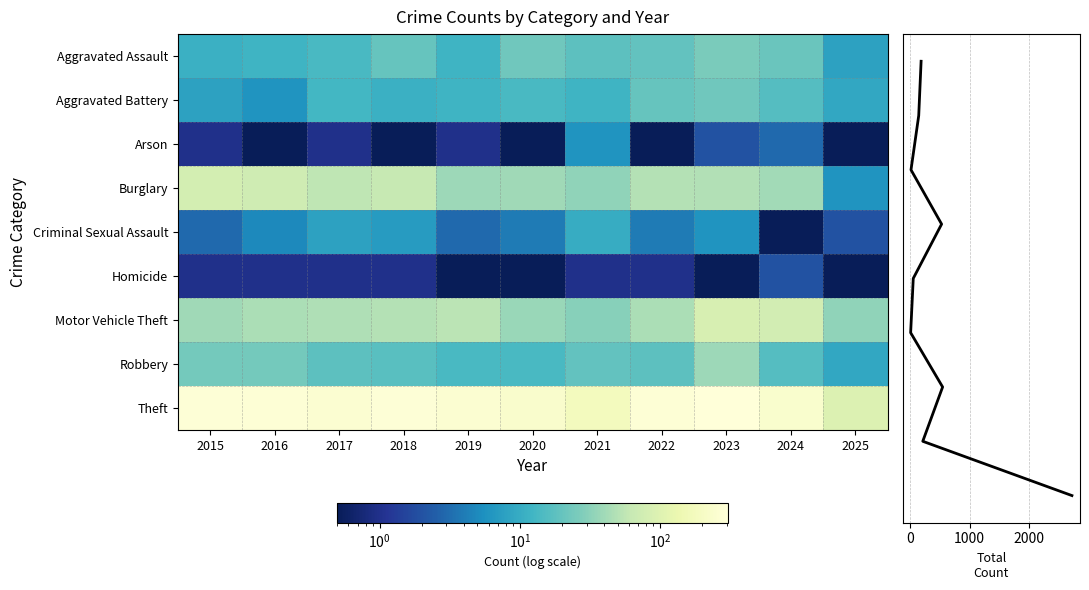

Which series changed the most between 2015 and 2021?

Theft